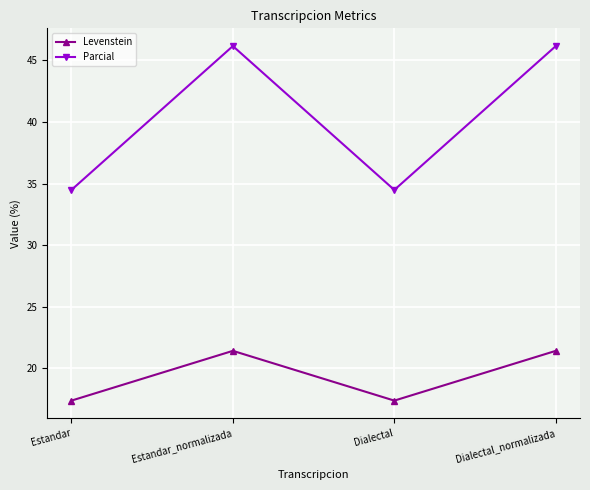

Is this an area chart (filled region under the line)?

No